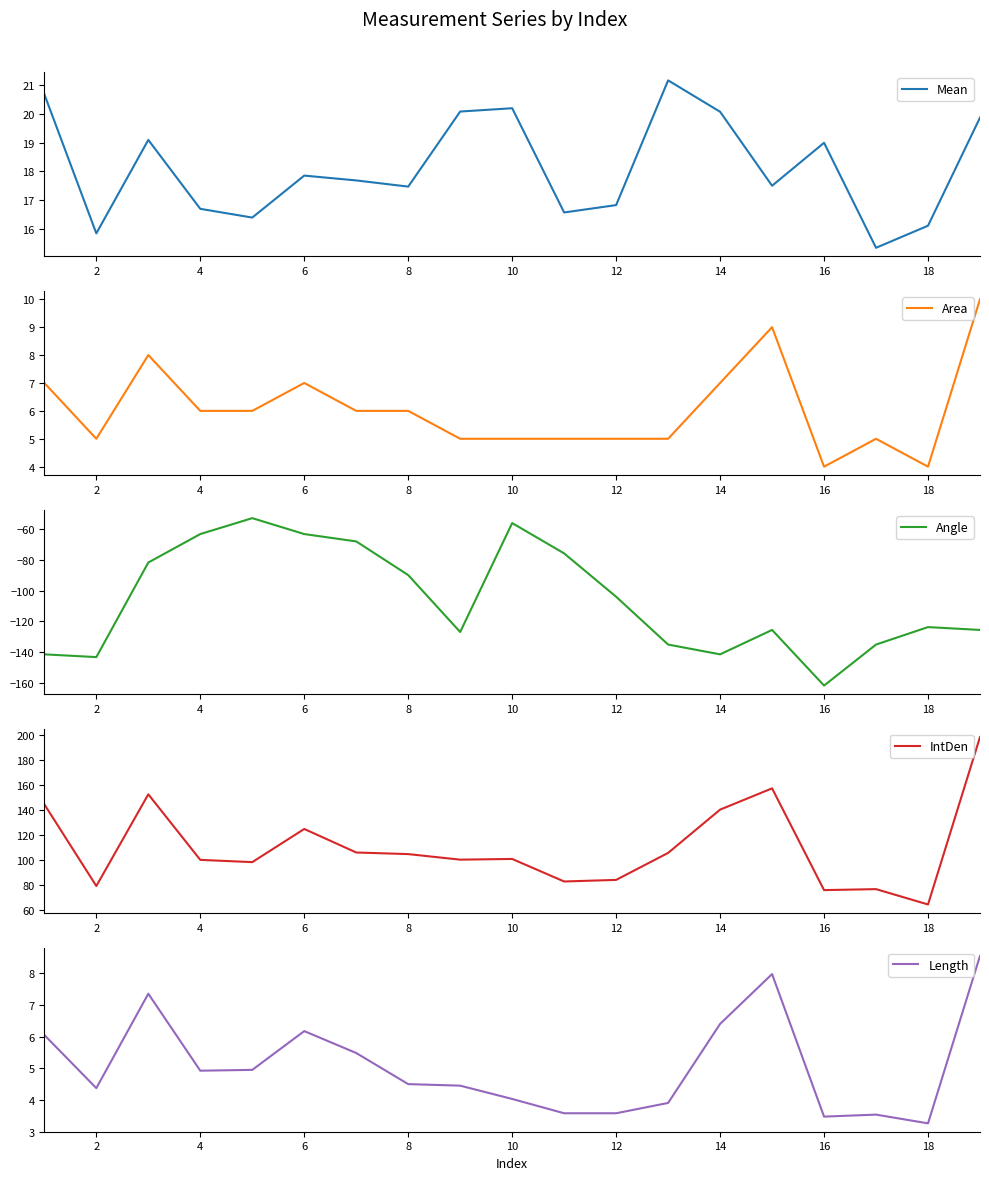

What are all the series names shown in the legend?

Mean, Area, Angle, IntDen, Length